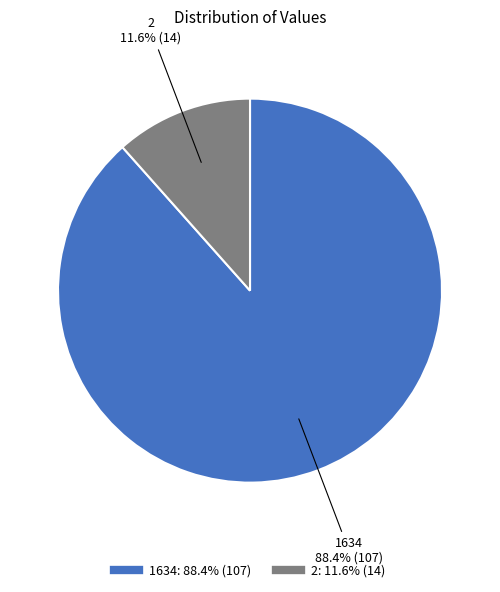

How many slices are in this pie chart?

2